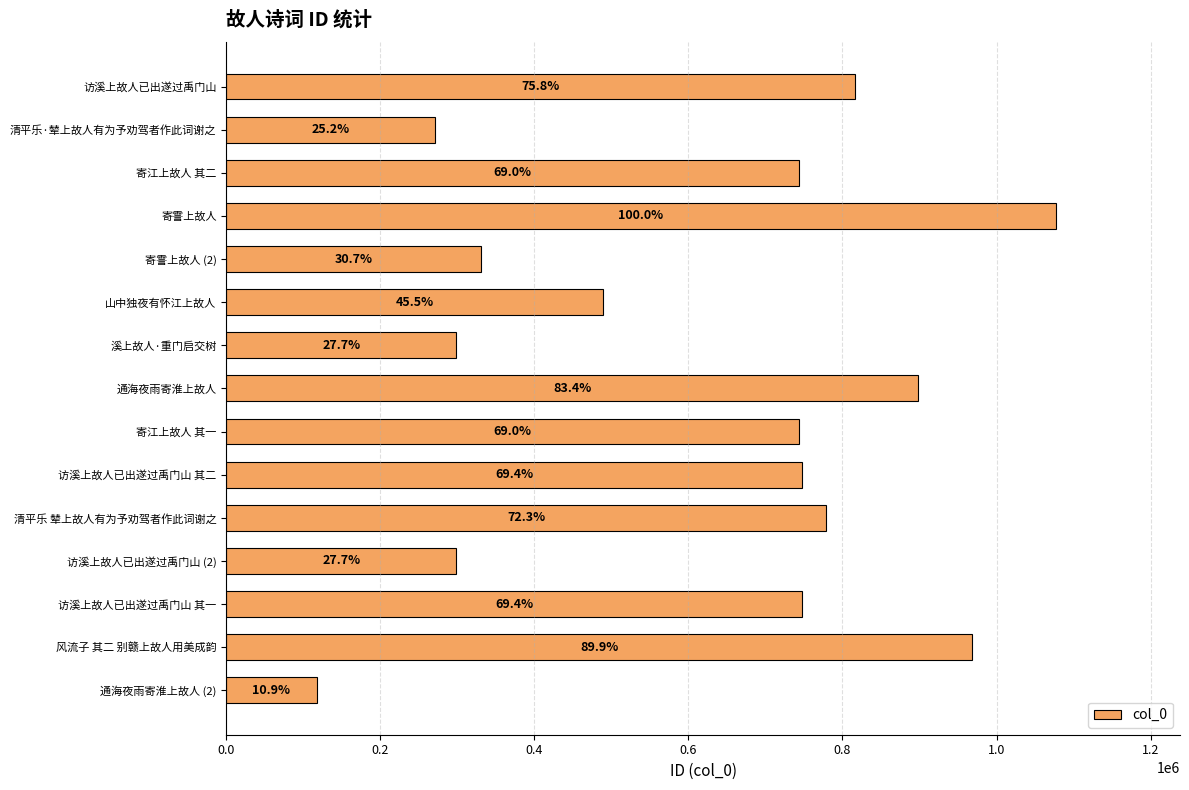

How many bars are there in total?

15